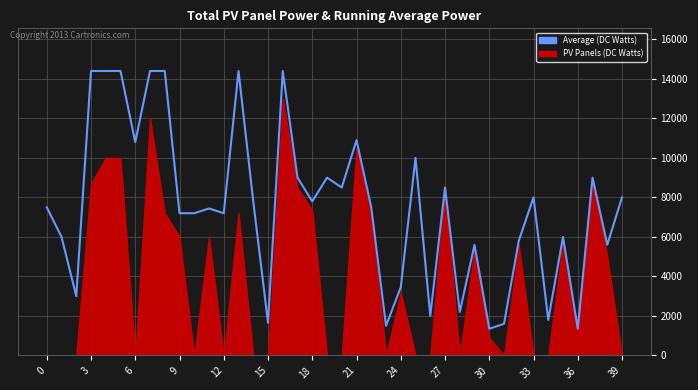

How many lines are shown in the chart?

1